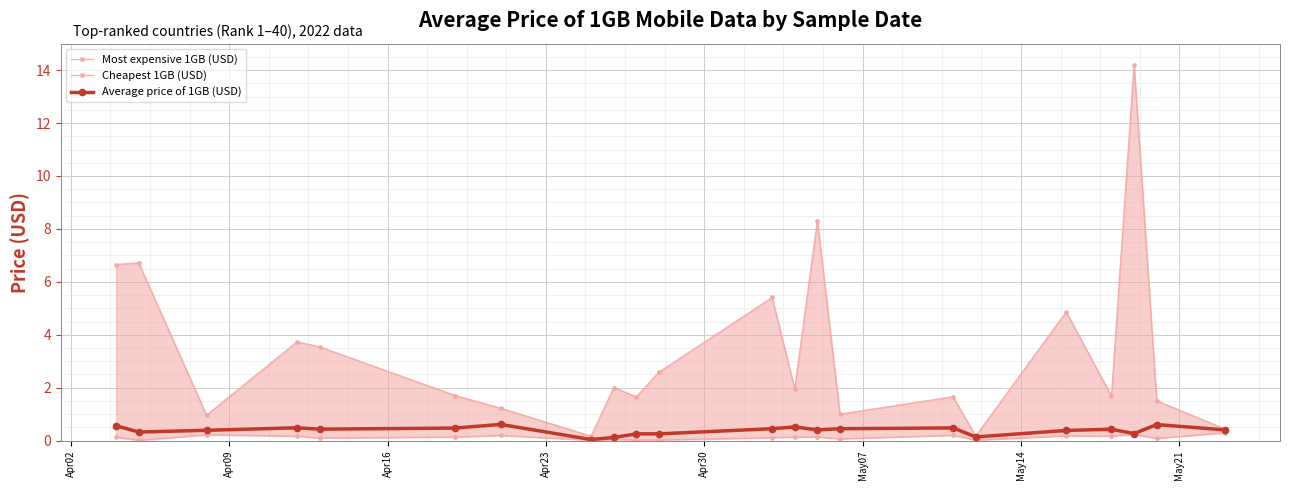

What is the value of the Average price of 1GB (USD) point at the 1st from the left?

0.6